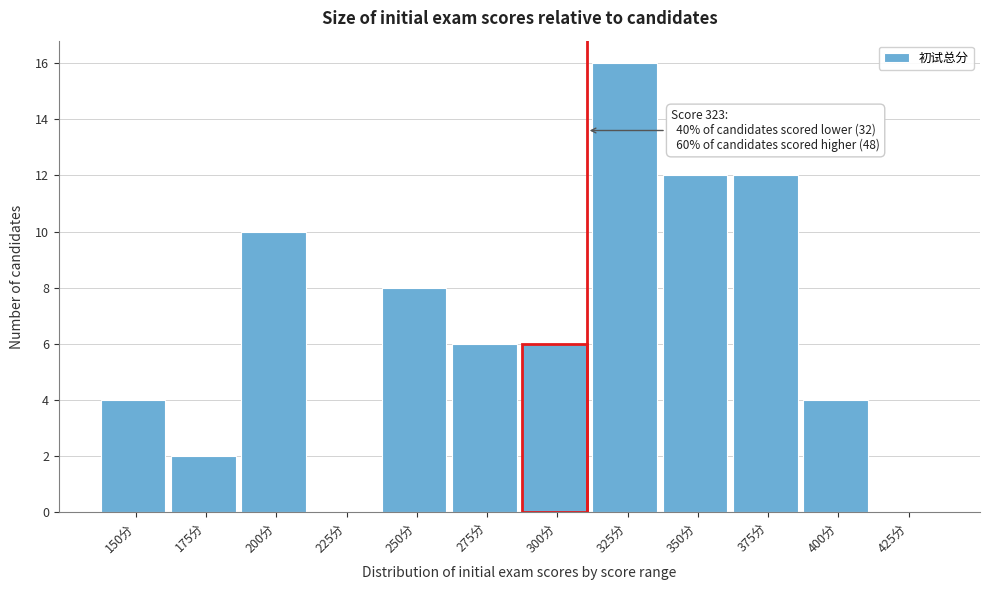

Reading right to left, what are all the values shown in this chart?

425分=0	400分=4	375分=12	350分=12	325分=16	300分=6	275分=6	250分=8	225分=0	200分=10	175分=2	150分=4